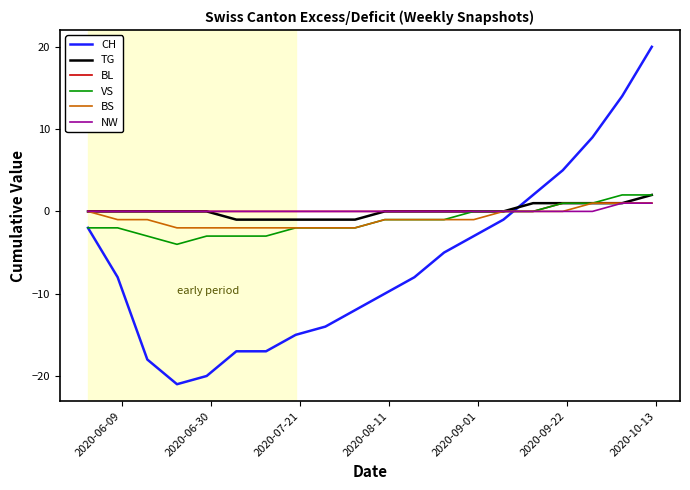

True or false: NW and CH intersect in this chart.

True